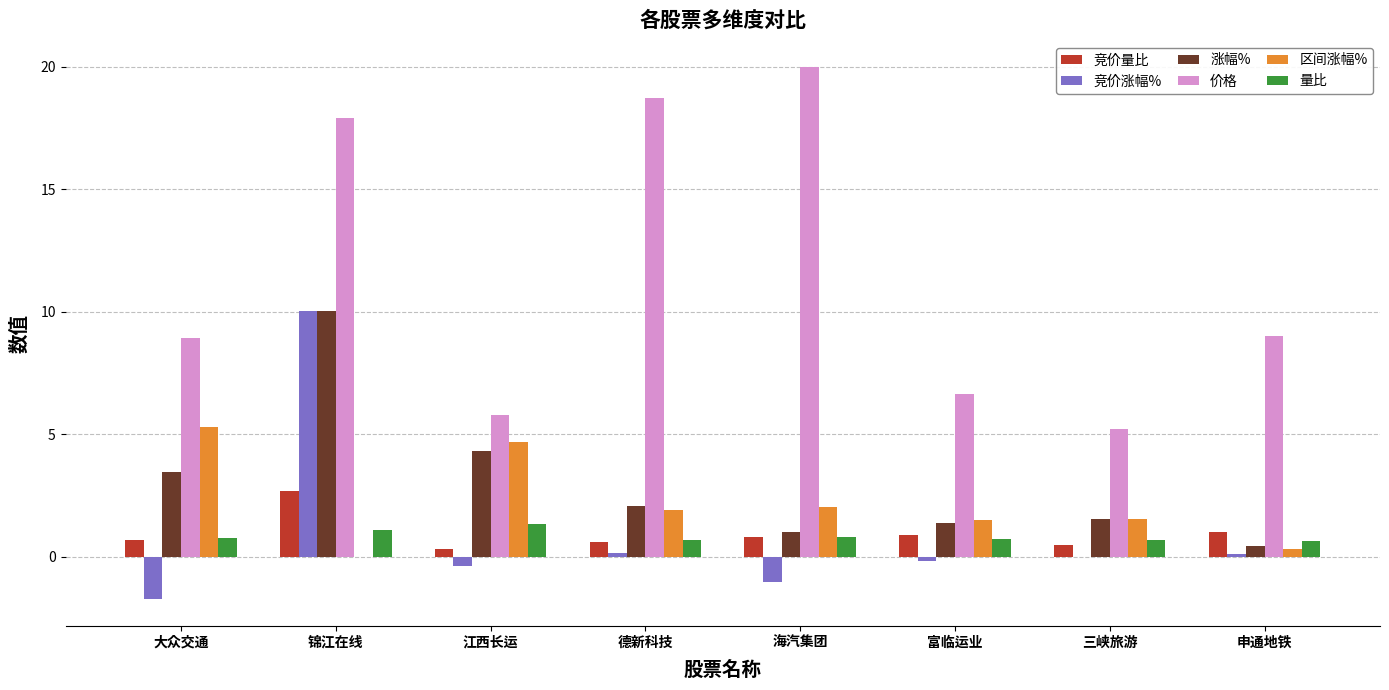

What is the approximate value of 价格 at 三峡旅游?

5.2